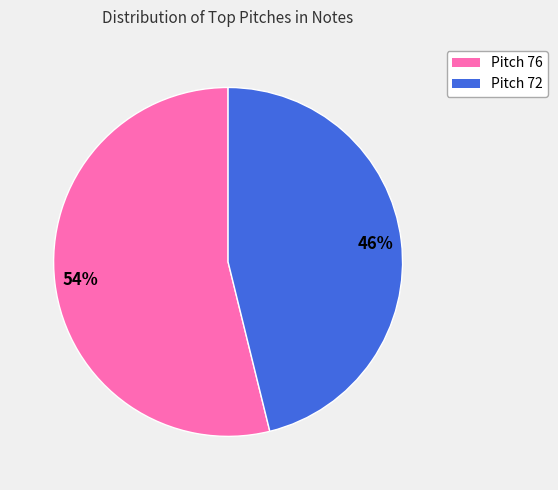

Is the sum of Pitch 72 and Pitch 76 greater than half?

Yes